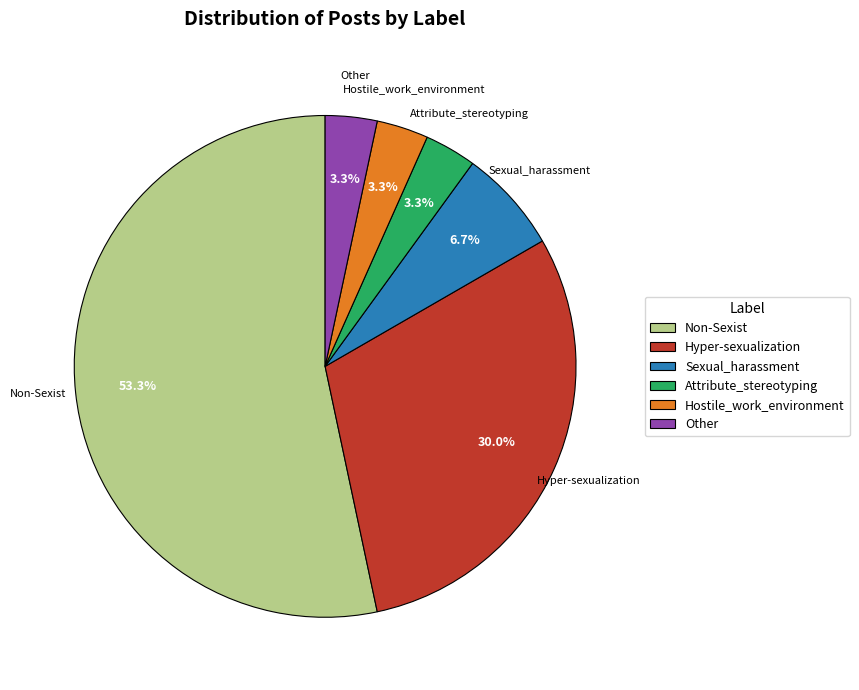

What percentage do Non-Sexist and Other together represent?

56.7%